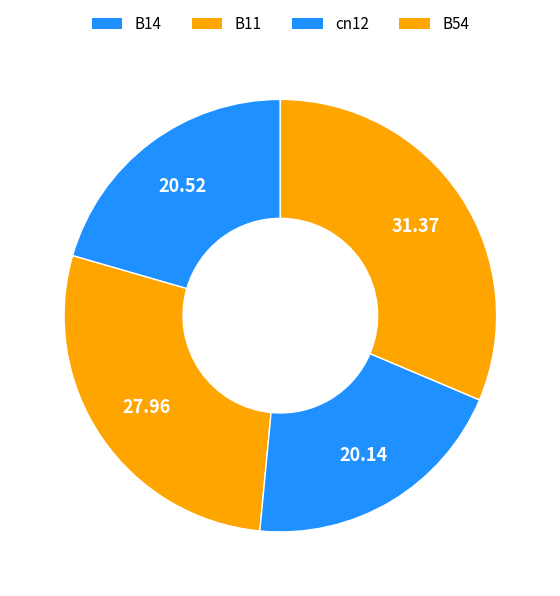

What percentage is the B11 slice, to the nearest percent?

28%